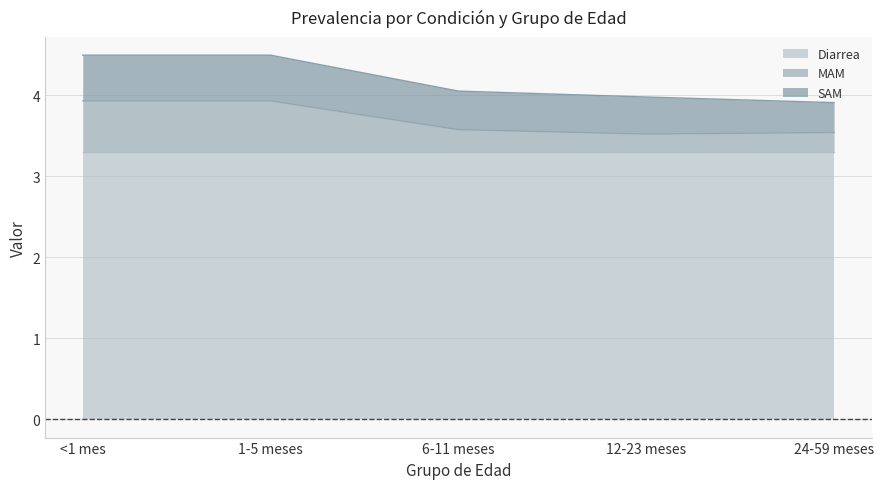

What is the difference between the MAM values at 24-59 meses and 1-5 meses?

0.4